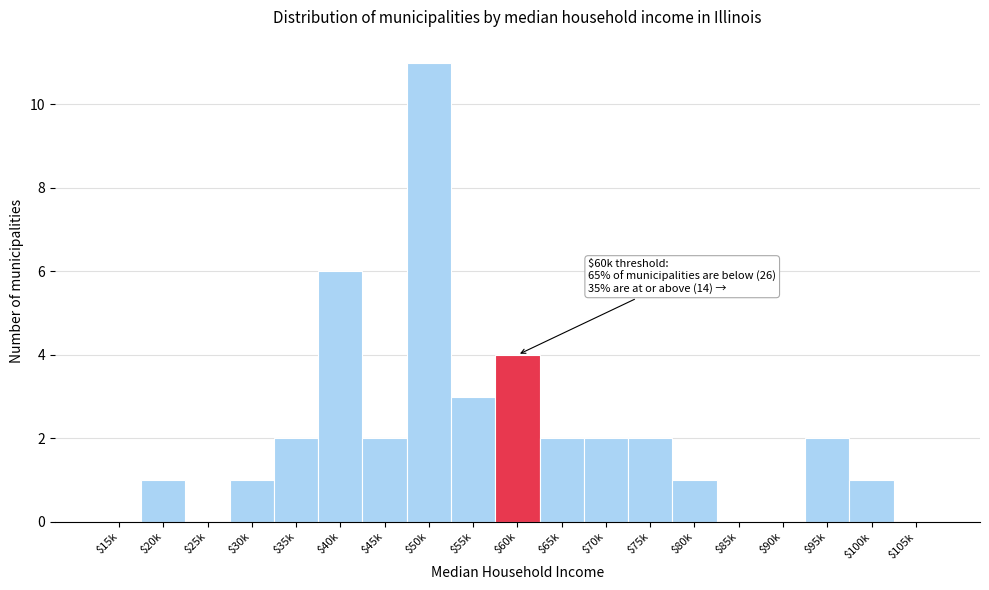

Which label corresponds to the largest value in the chart?

$50k